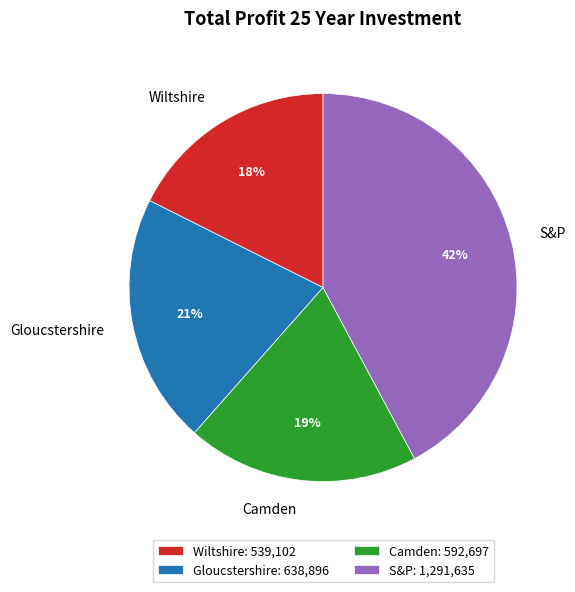

Does Camden account for over 50% of the chart?

No